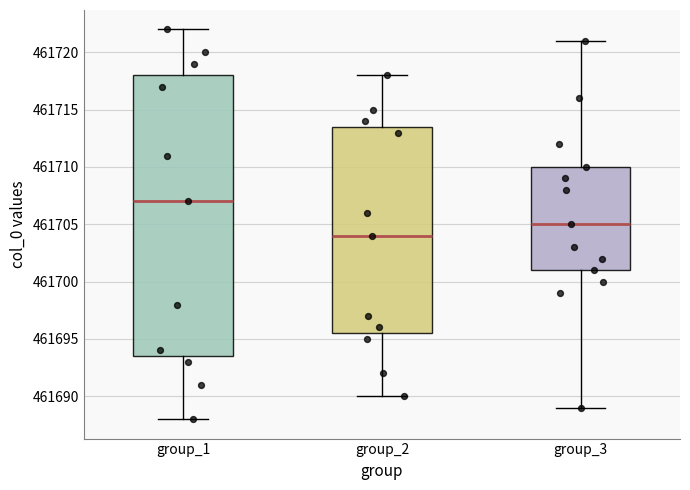

Reading left to right, read every box against the y-axis: the position of its median line, the range the box covers, and the ends of its whiskers. The values are not printed on the chart, so give them approximately, as read against the axis.

group_1: median 461707.0, box 461693.5 to 461718.0, whiskers 461688.0 to 461722.0
group_2: median 461704.0, box 461695.5 to 461713.5, whiskers 461690.0 to 461718.0
group_3: median 461705.0, box 461701.0 to 461710.0, whiskers 461689.0 to 461721.0